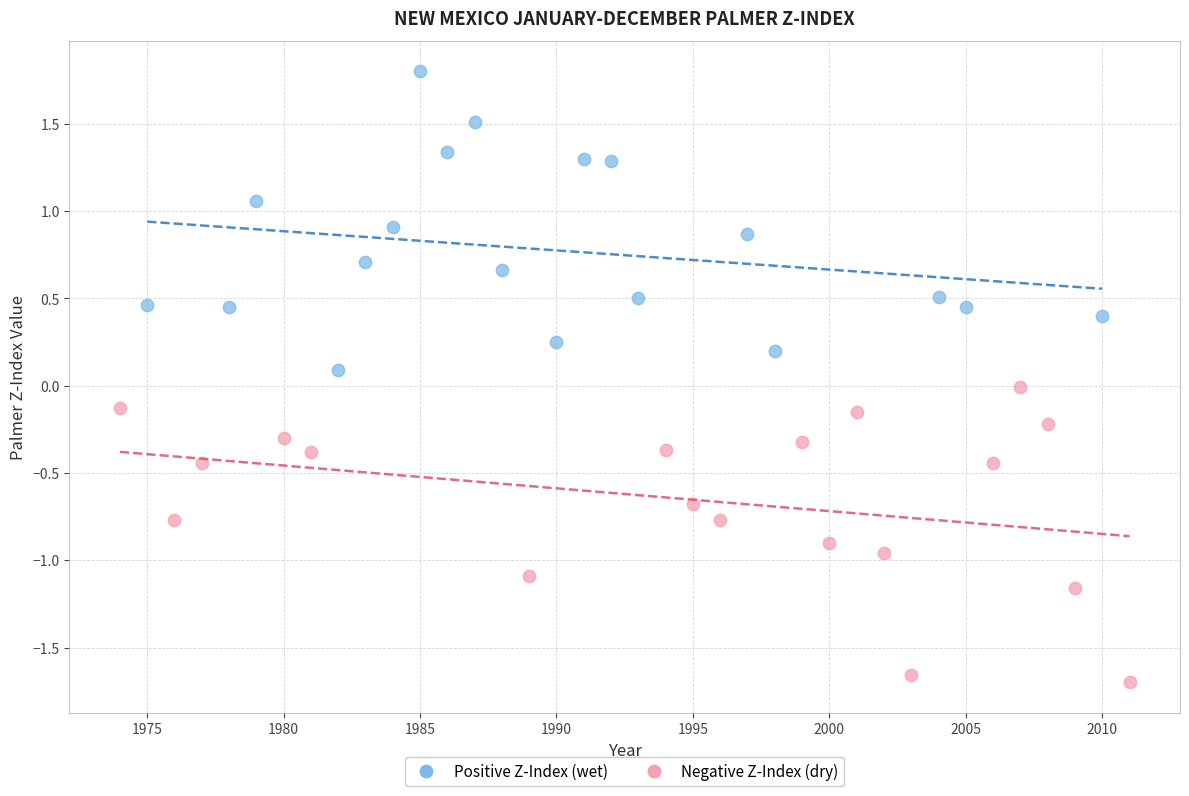

Which series contains the lowest Y value?

Negative Z-Index (dry)